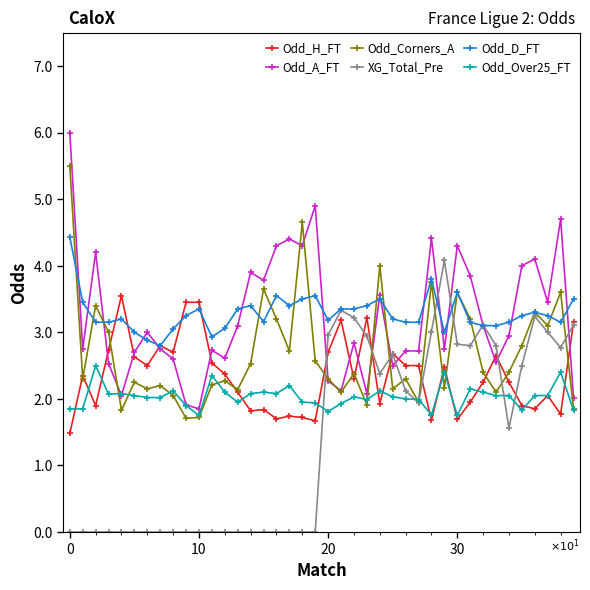

Rank the series by their maximum value, from lowest to highest.

Odd_Over25_FT, Odd_H_FT, XG_Total_Pre, Odd_D_FT, Odd_Corners_A, Odd_A_FT